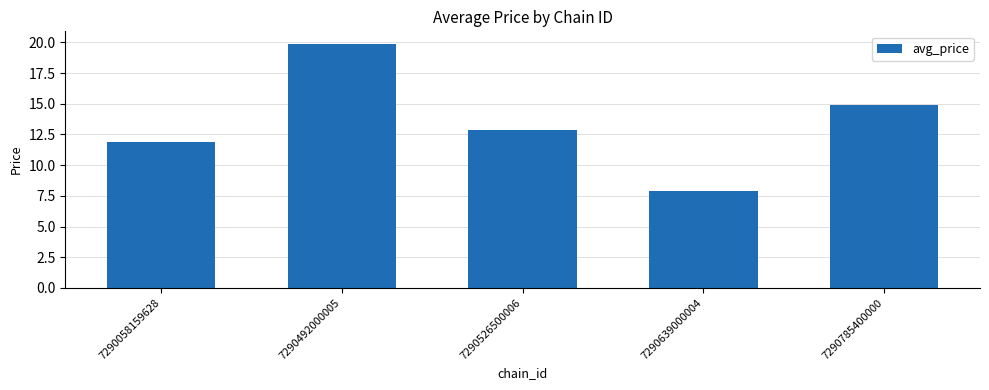

What is the sum of all values?

67.5